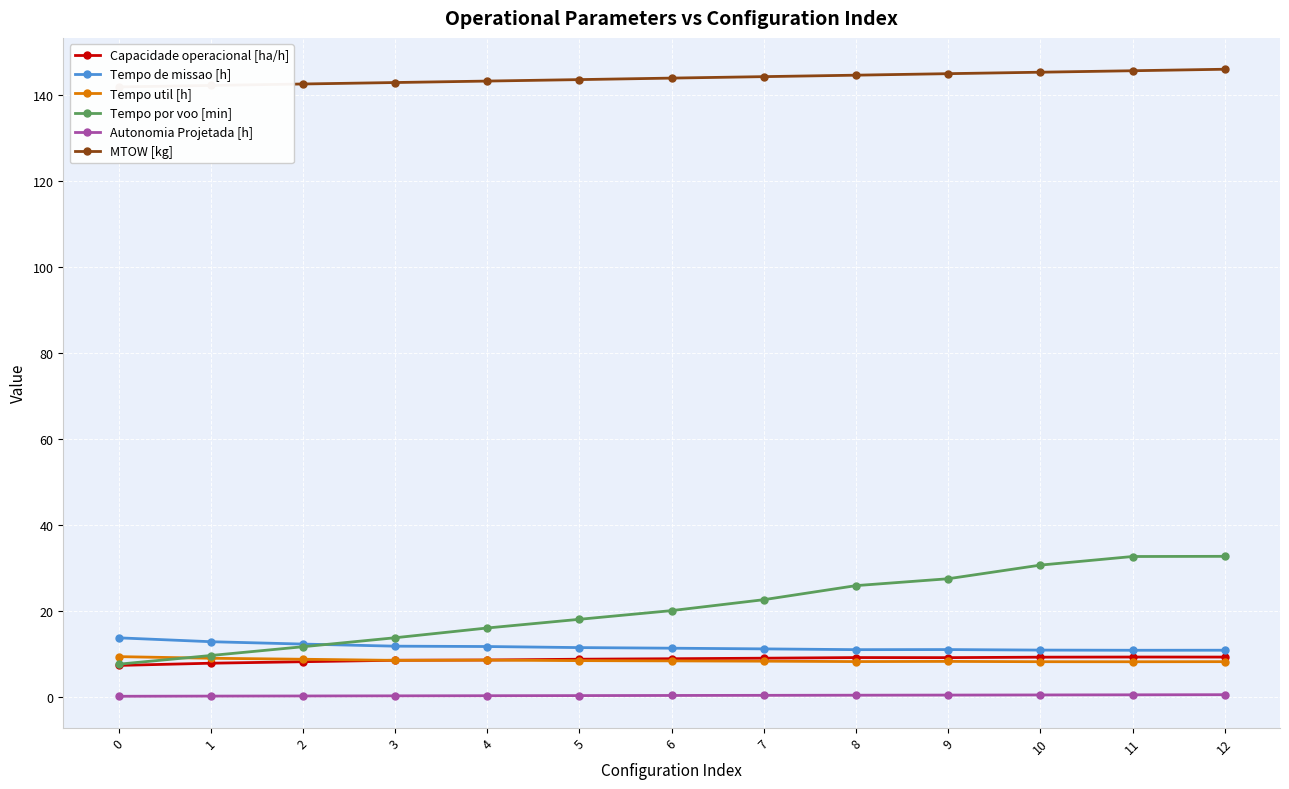

True or false: Tempo util [h] has more than 2 interior local peaks.

False